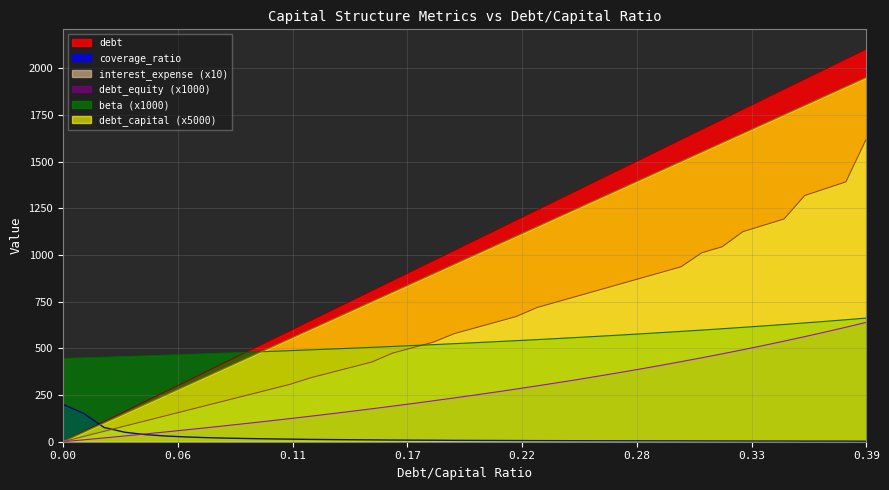

Which label corresponds to the largest value in the chart?

0.39